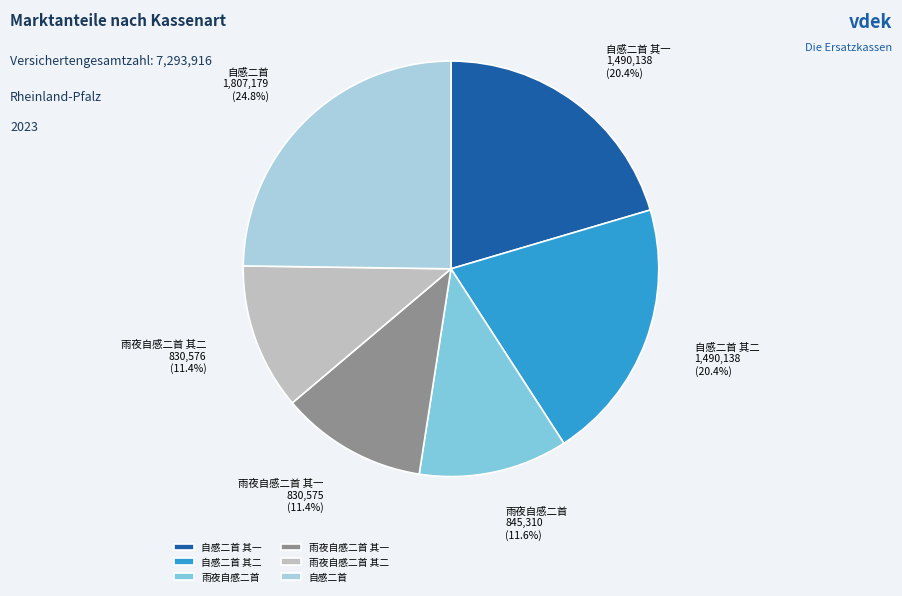

Does any single category account for the majority?

No